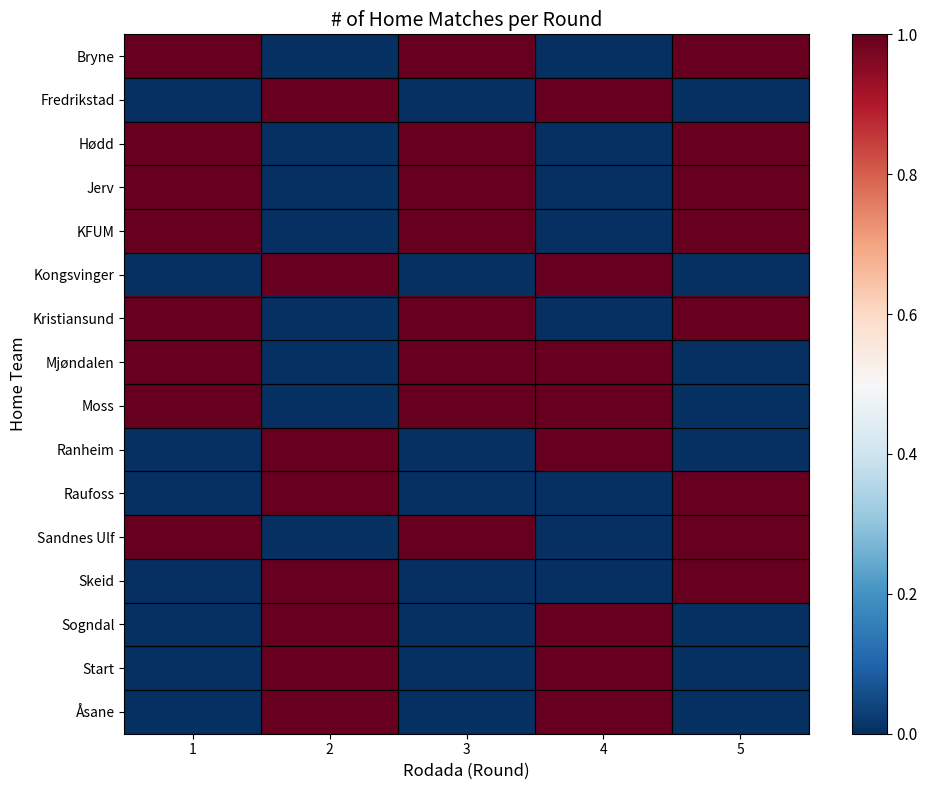

Reading left to right, transcribe all the data shown in this chart.

row_0: 1	0	1	0	1
row_1: 0	1	0	1	0
row_2: 1	0	1	0	1
row_3: 1	0	1	0	1
row_4: 1	0	1	0	1
row_5: 0	1	0	1	0
row_6: 1	0	1	0	1
row_7: 1	0	1	1	0
row_8: 1	0	1	1	0
row_9: 0	1	0	1	0
row_10: 0	1	0	0	1
row_11: 1	0	1	0	1
row_12: 0	1	0	0	1
row_13: 0	1	0	1	0
row_14: 0	1	0	1	0
row_15: 0	1	0	1	0